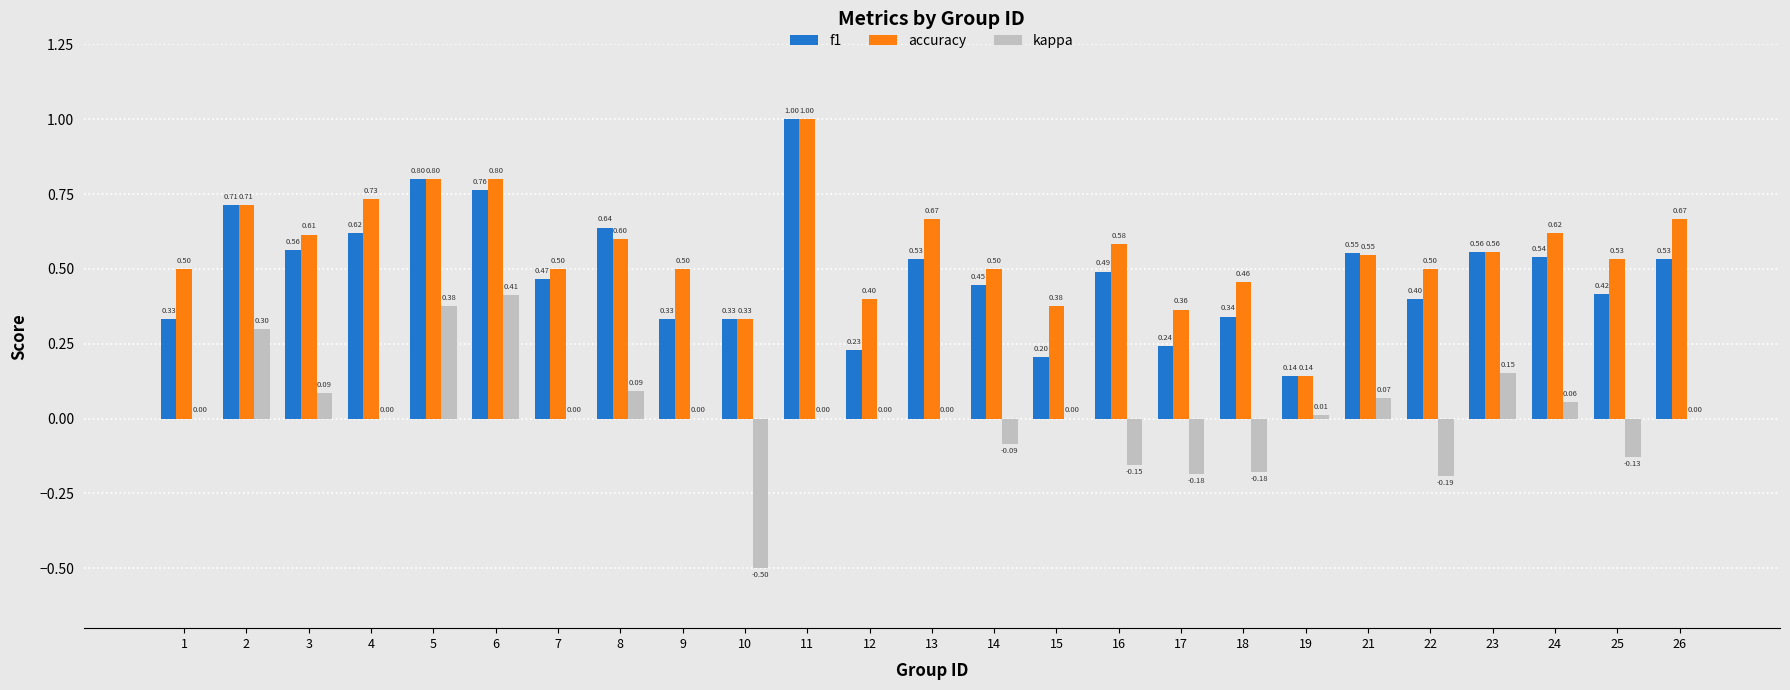

What is the highest value of the f1 series?

1.0